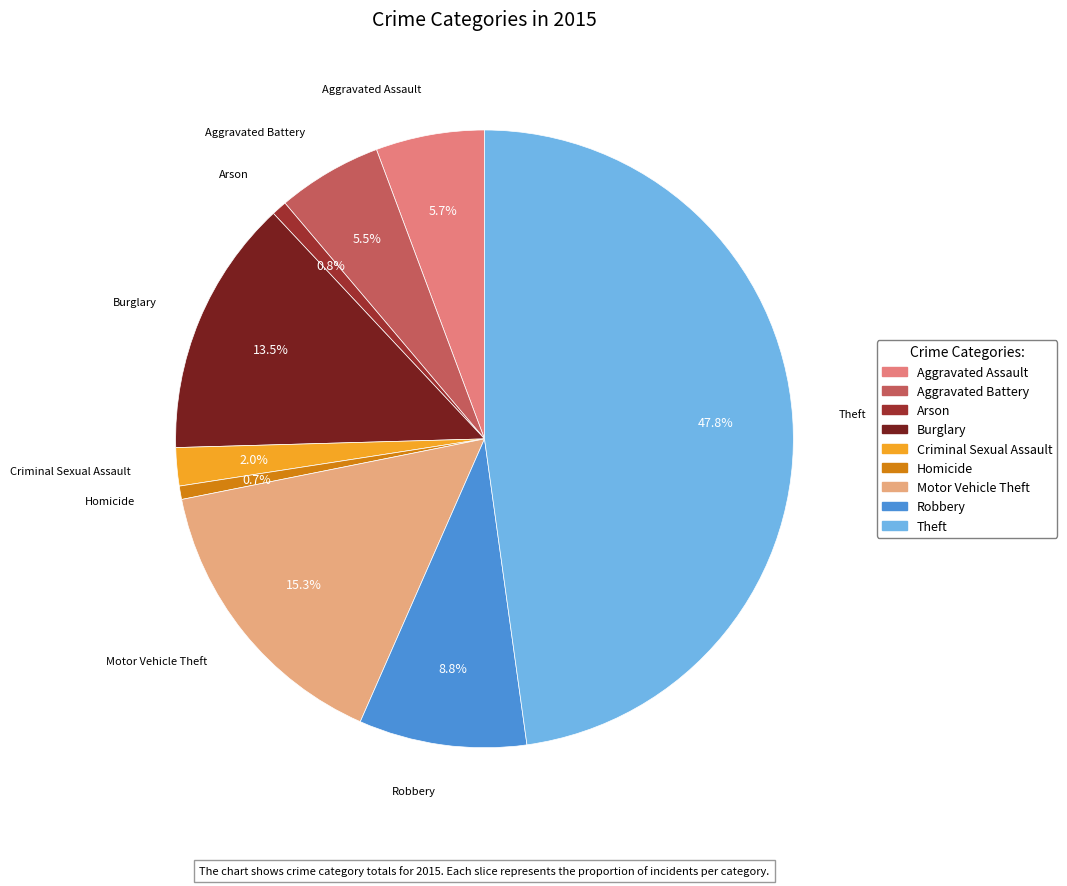

Between Aggravated Battery and Criminal Sexual Assault, which is larger?

Aggravated Battery